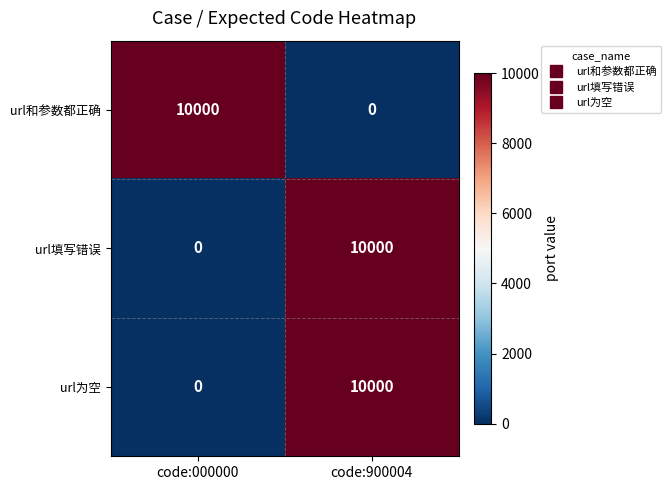

What is the spread (max minus min) of values at code:900004?

10000